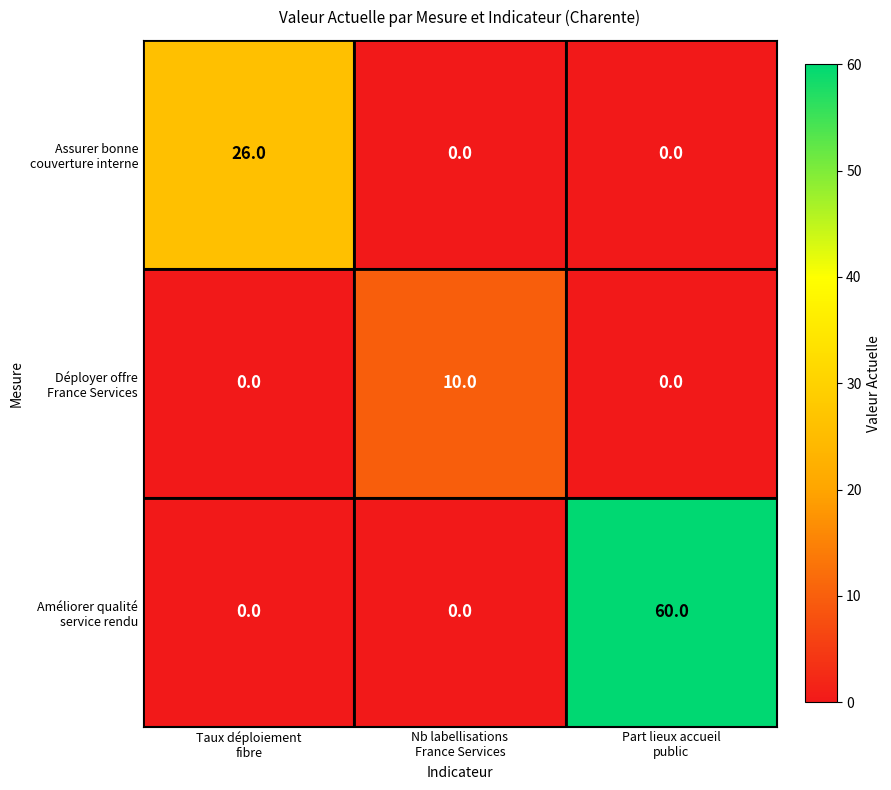

What is the maximum value shown in the chart?

60